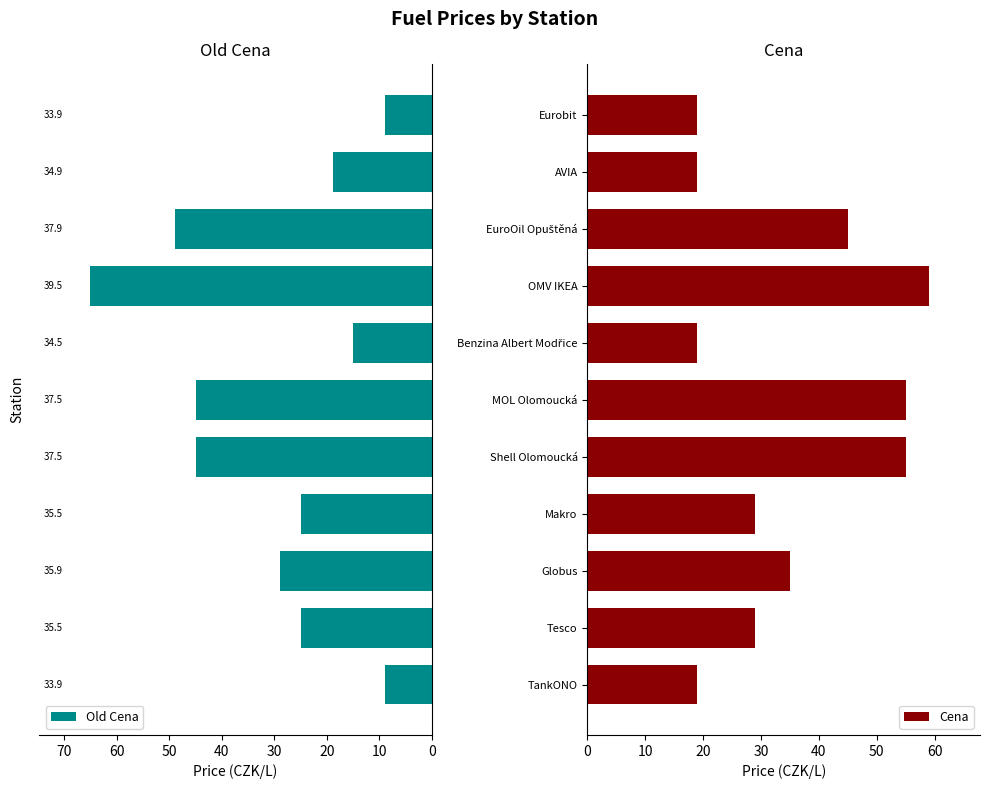

Where is Cena nearest to the value 38?

Globus